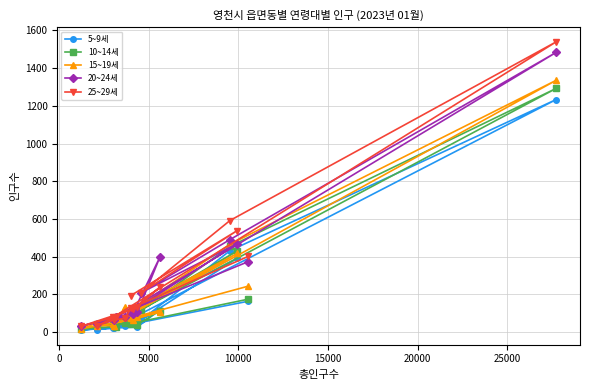

Which series has the largest range (max minus min)?

25~29세